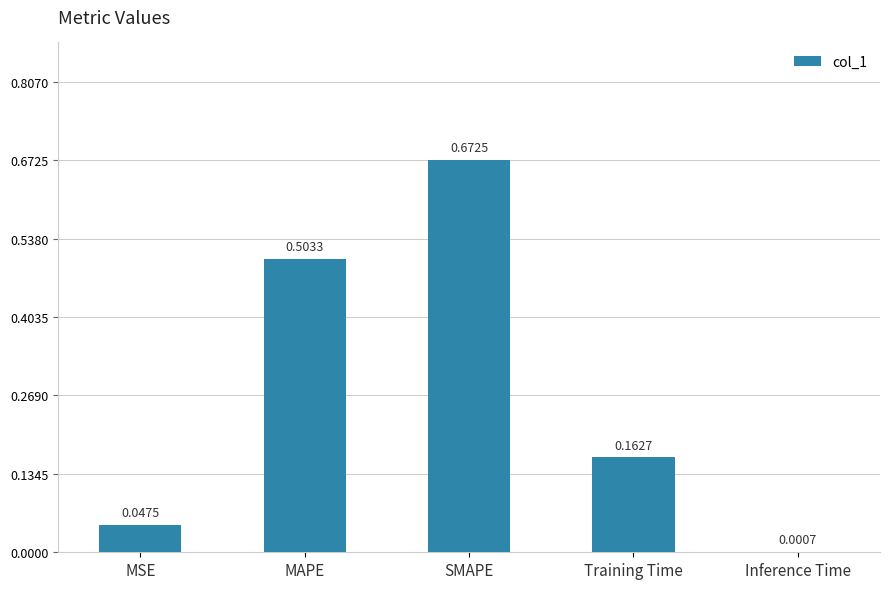

What is the change in value from MSE to Training Time?

+0.1